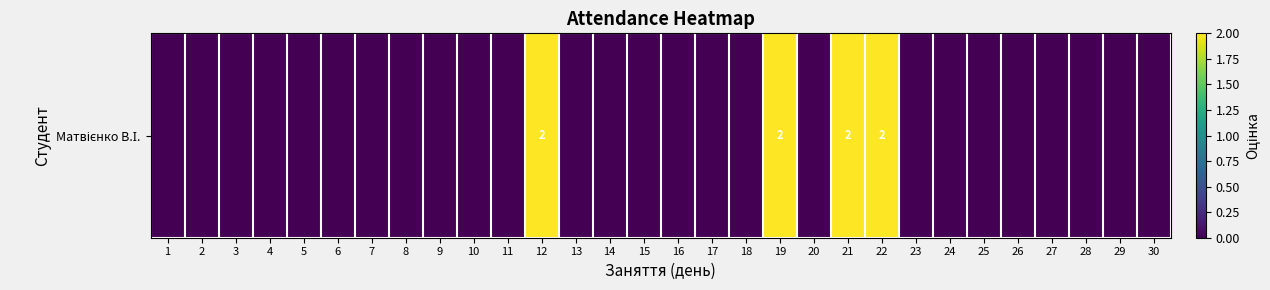

What is the maximum value shown in the chart?

2